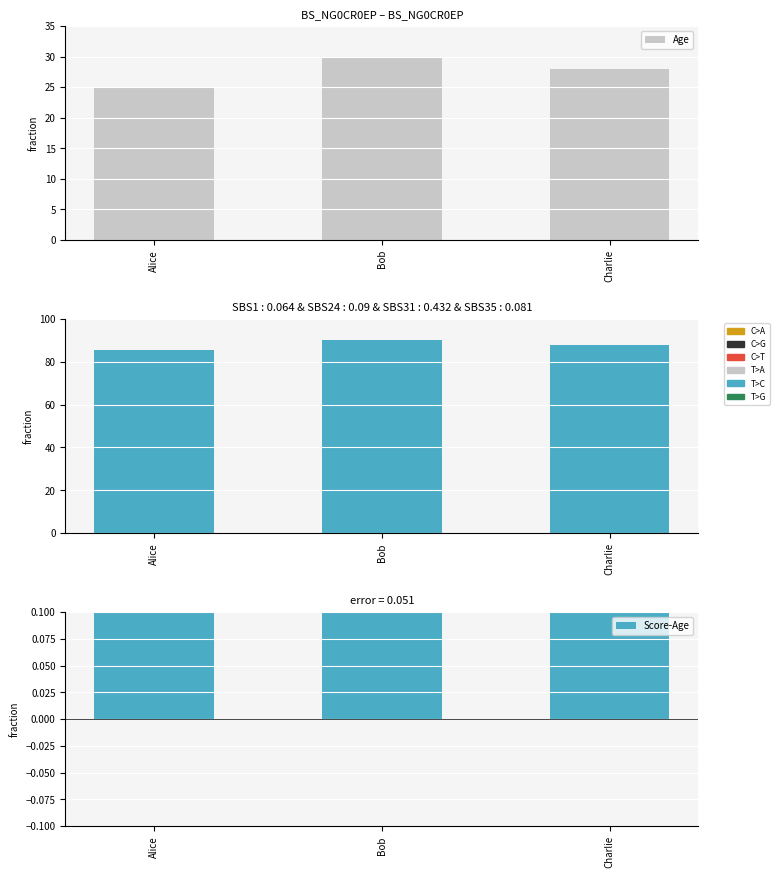

At which label is Score closest to 87?

Charlie